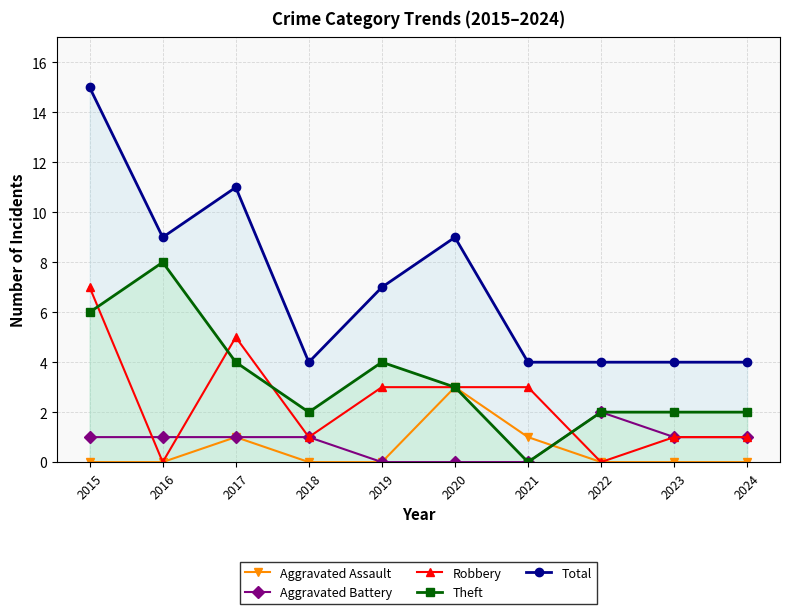

What is the sum of the Aggravated Assault values at 2024 and 2017?

1